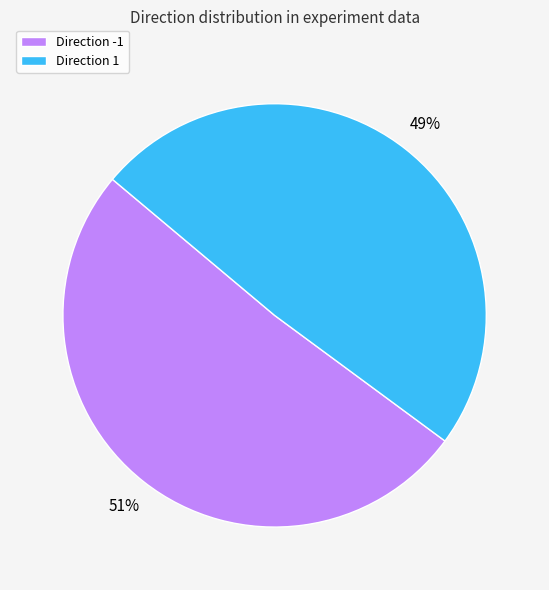

Do Direction 1 and Direction -1 together represent more than half of the pie?

Yes